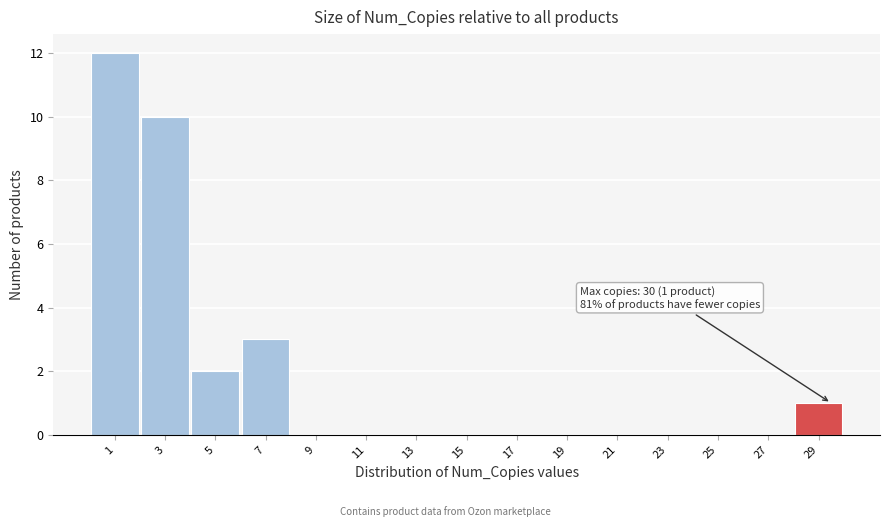

Reading left to right, list all the values displayed in this chart.

1=12	3=10	5=2	7=3	9=0	11=0	13=0	15=0	17=0	19=0	21=0	23=0	25=0	27=0	29=1